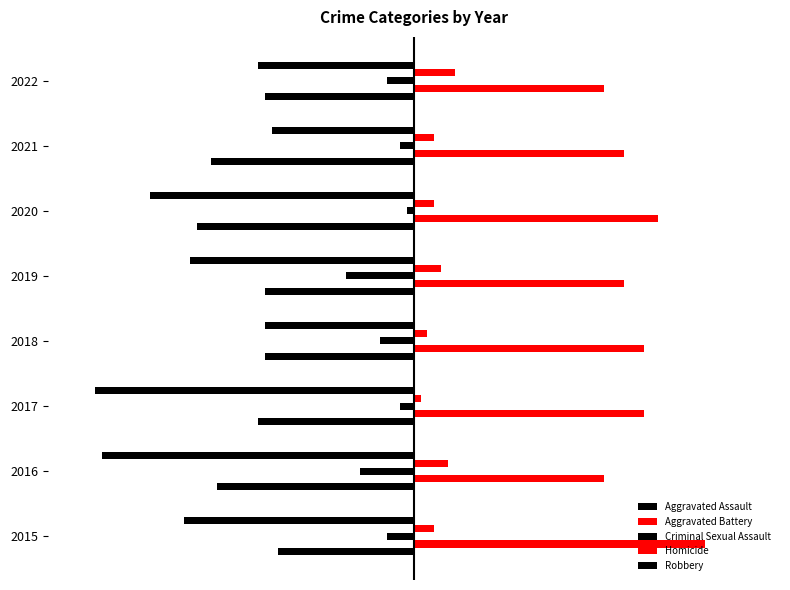

Reading left to right, extract all data points from this chart.

Aggravated Assault: -20	-29	-23	-22	-22	-32	-30	-22
Aggravated Battery: 43	28	34	34	31	36	31	28
Criminal Sexual Assault: -4	-8	-2	-5	-10	-1	-2	-4
Homicide: 3	5	1	2	4	3	3	6
Robbery: -34	-46	-47	-22	-33	-39	-21	-23